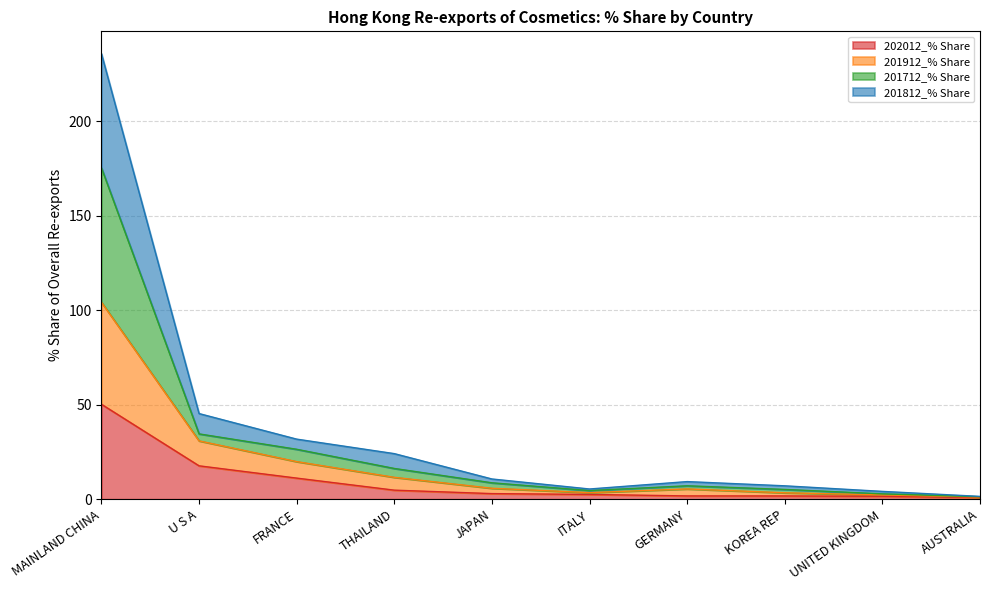

Where is 202012_% Share nearest to the value 25?

U S A